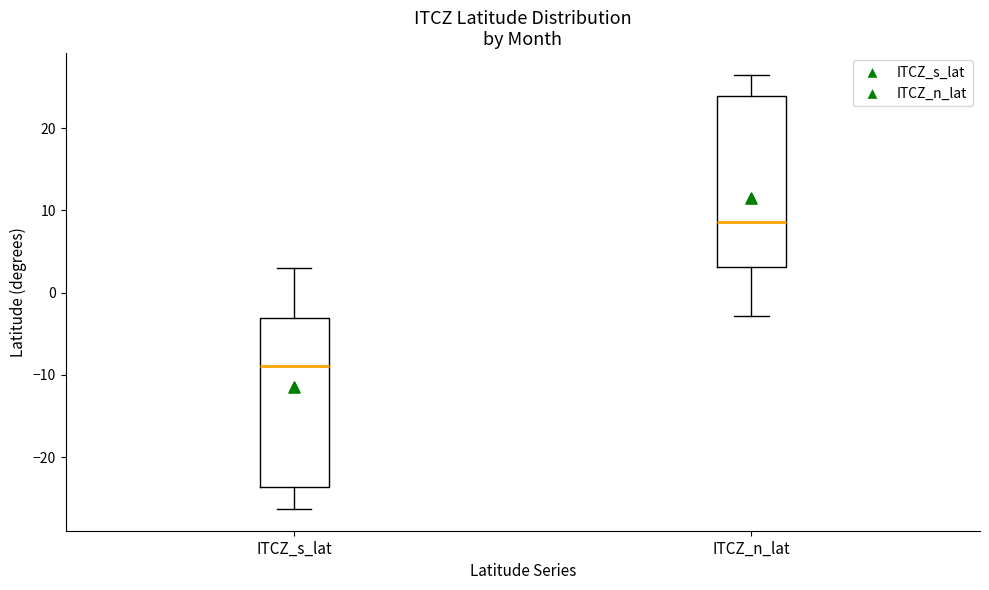

Which box has the highest median line?

ITCZ_n_lat